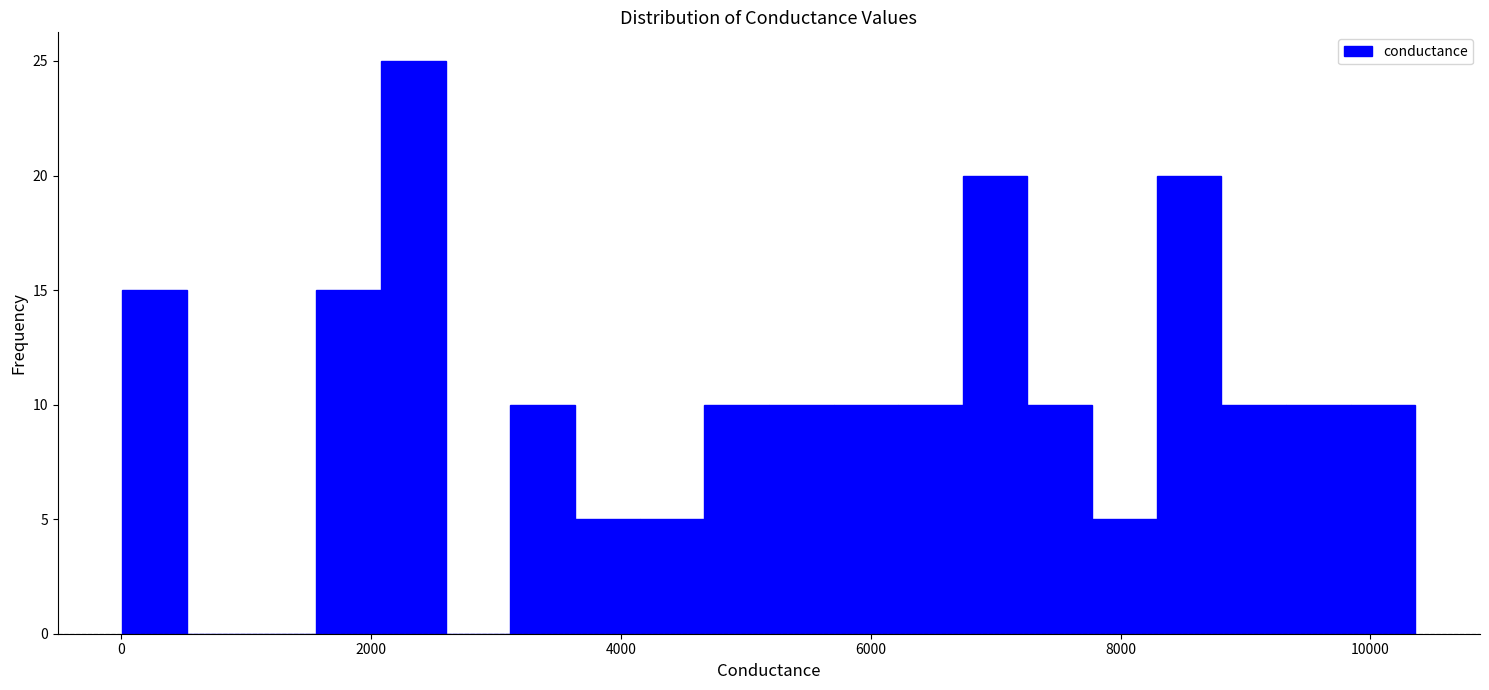

Around what value on the x-axis is the tallest bar? Give the approximate position of its centre, as read against the axis.

2400